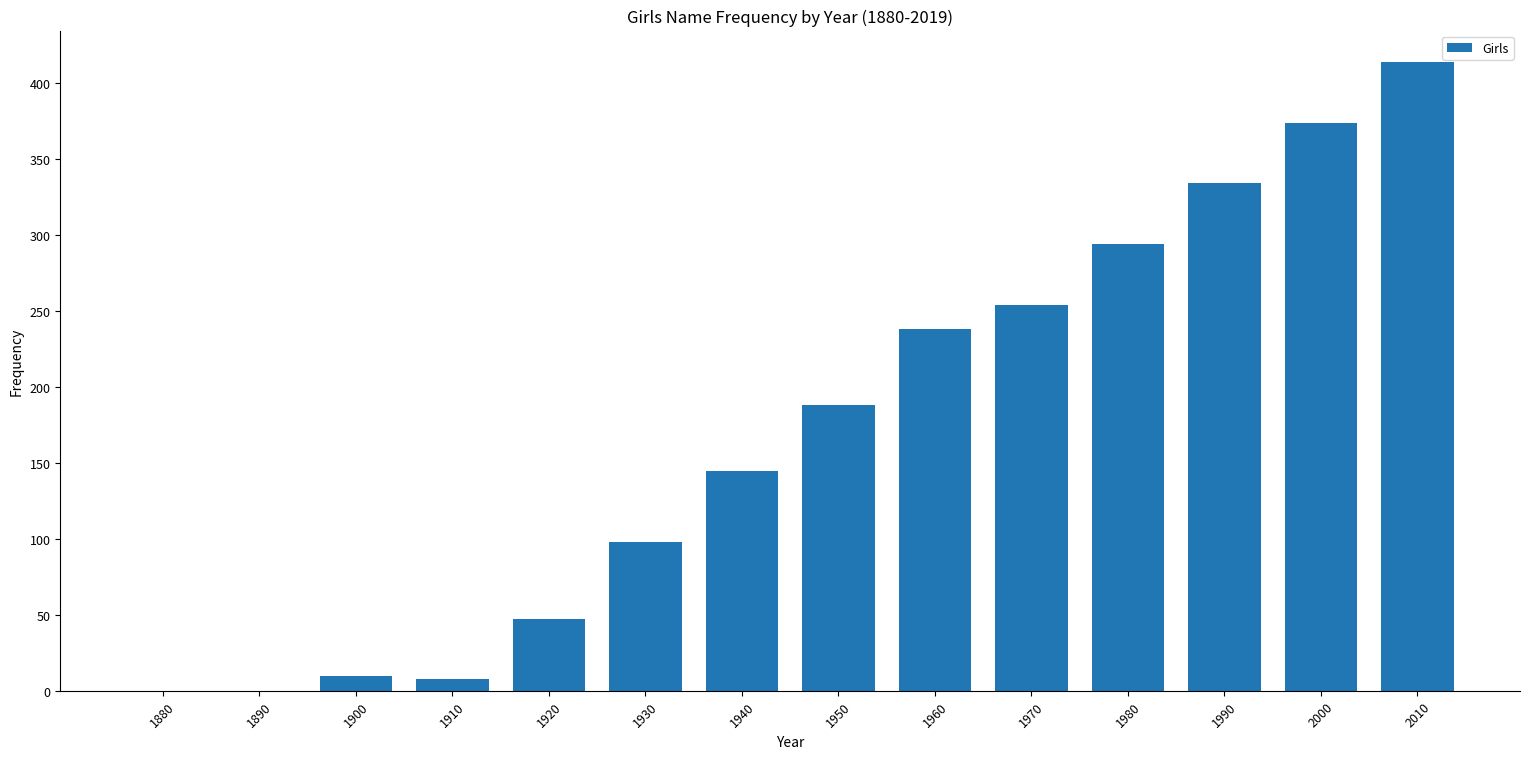

Reading left to right, what are all the values shown in this chart?

1880=0	1890=0	1900=10	1910=8	1920=47	1930=98	1940=145	1950=188	1960=238	1970=254	1980=294	1990=334	2000=374	2010=414